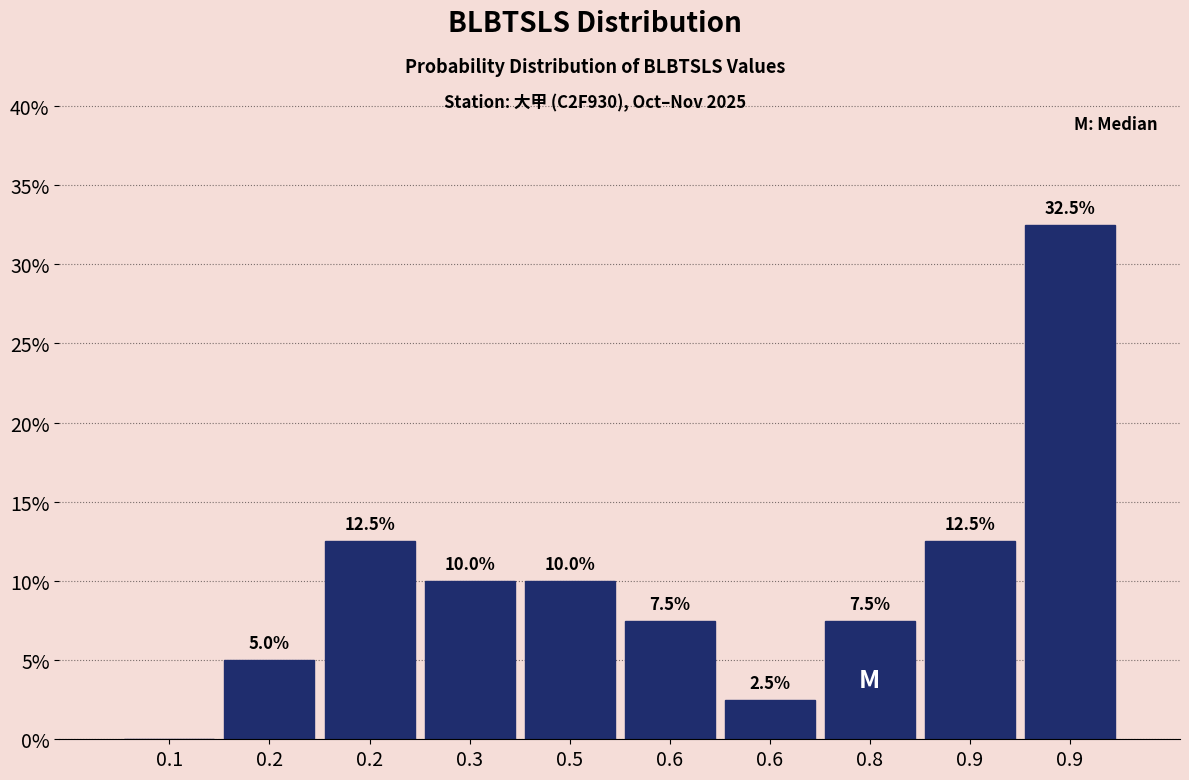

Are the bars horizontal?

No